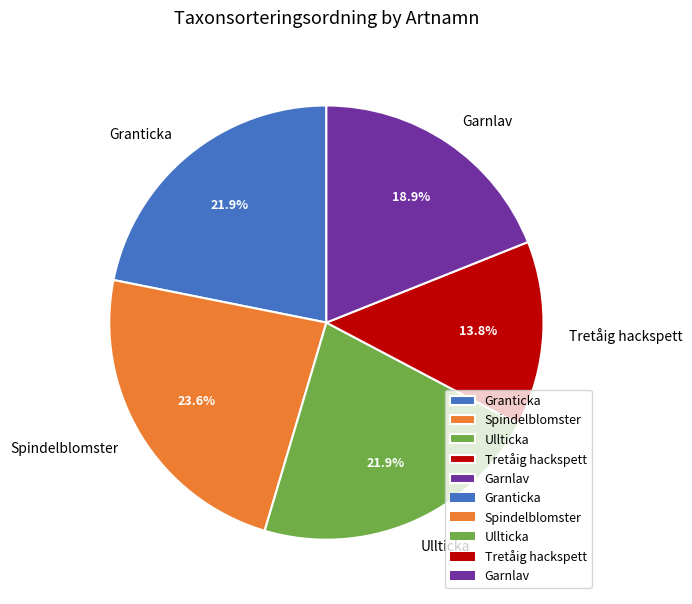

Is it true that Tretåig hackspett is 14% of the pie?

True